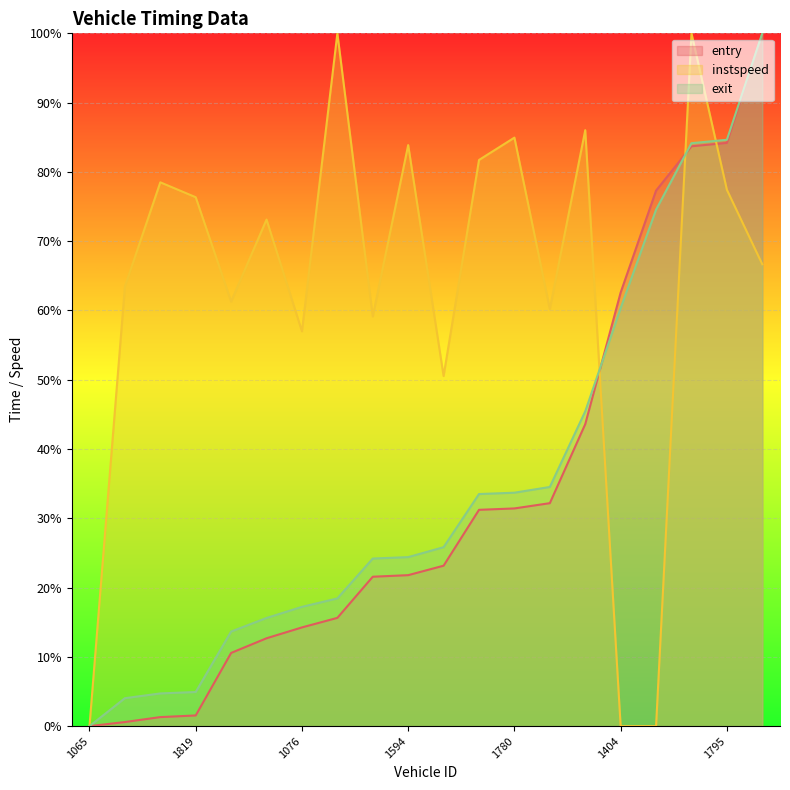

The entry series shows 83.7 at 1282. True or false?

True